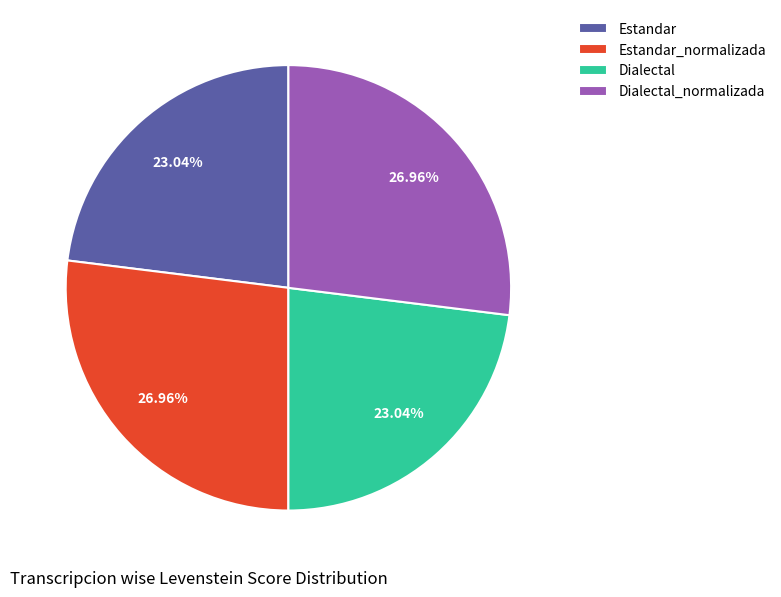

Is Estandar_normalizada the majority of the pie?

No